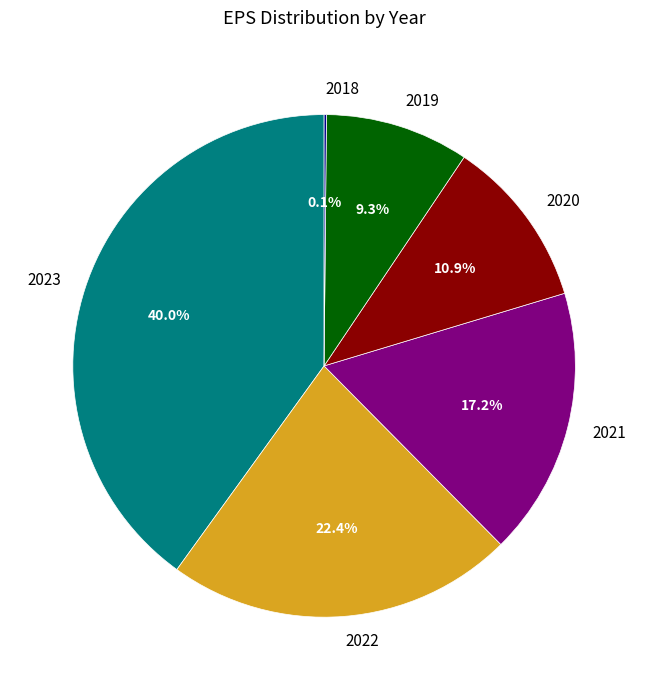

Between 2019 and 2022, which is larger?

2022